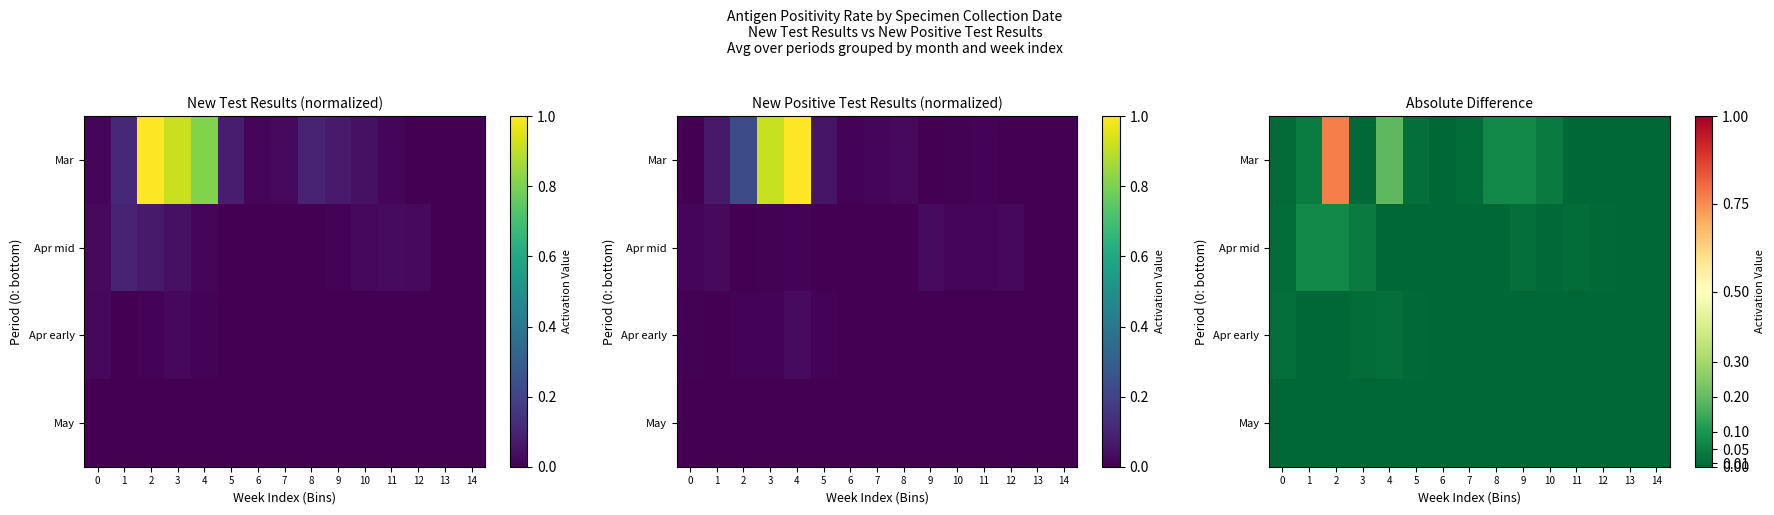

The value of Apr early at 1 is 0.0. True or false?

False